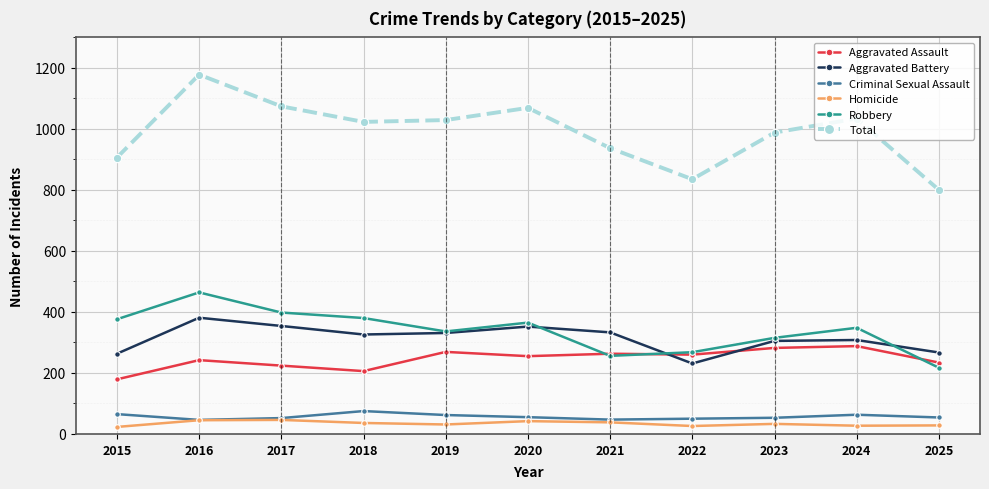

What is the highest value of the Aggravated Battery series?

381